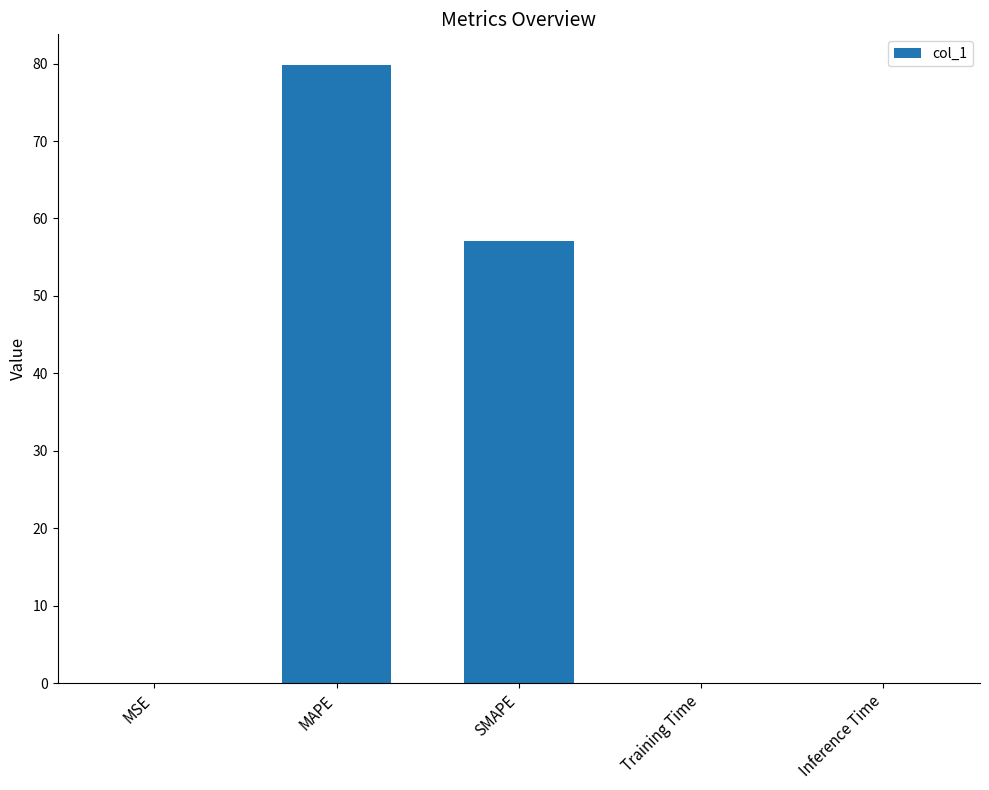

The value at SMAPE is 94.1. True or false?

False